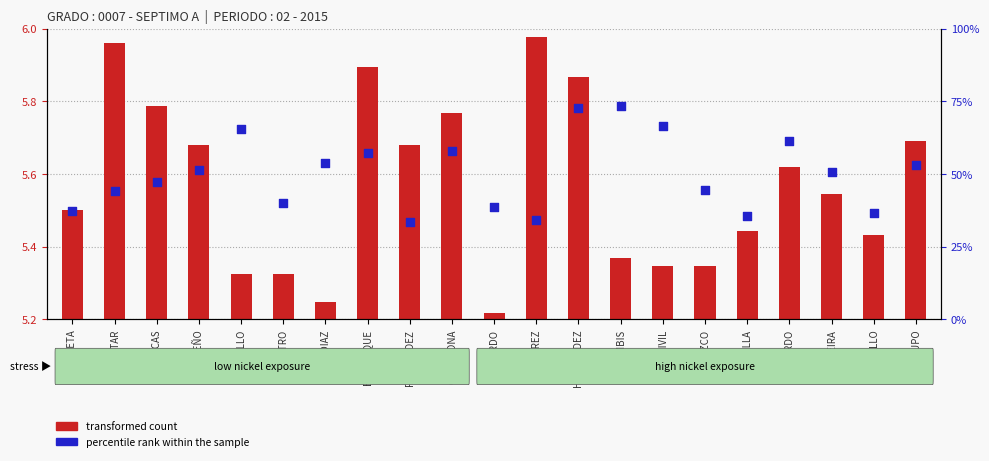

Which series has the widest spread of Y values?

percentile rank within the sample